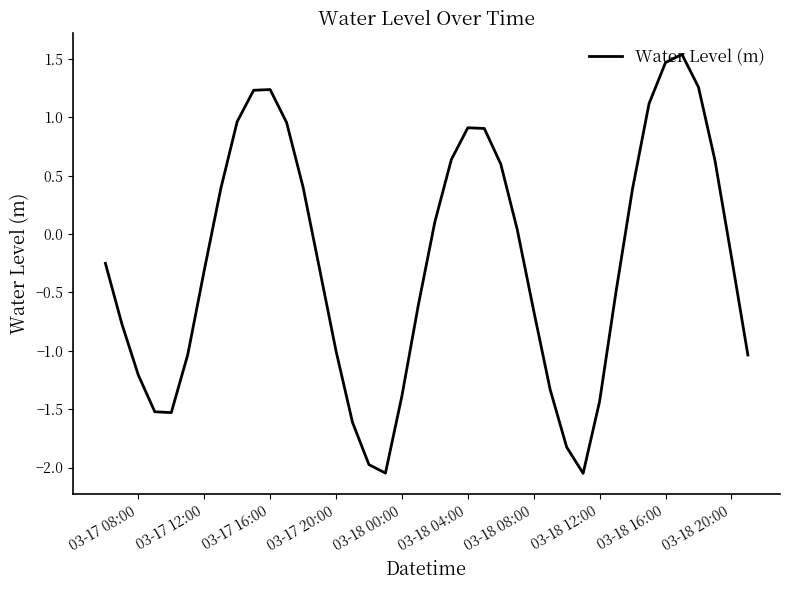

Does the chart display data point markers on the line(s)?

No